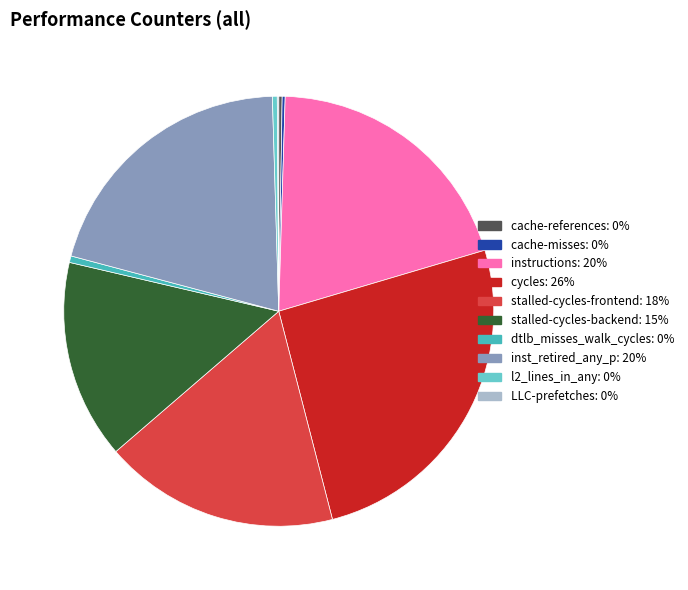

Is there any slice that represents more than half of the pie?

No